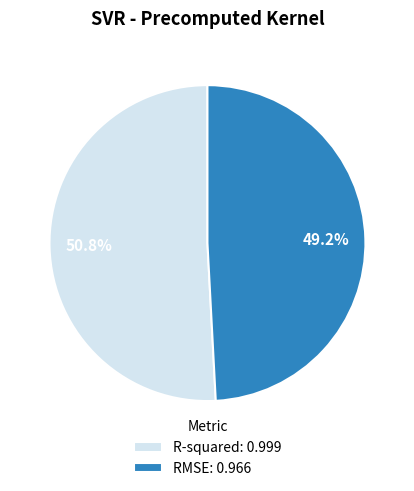

To the nearest percent, what is the combined percentage of RMSE and R-squared?

100%